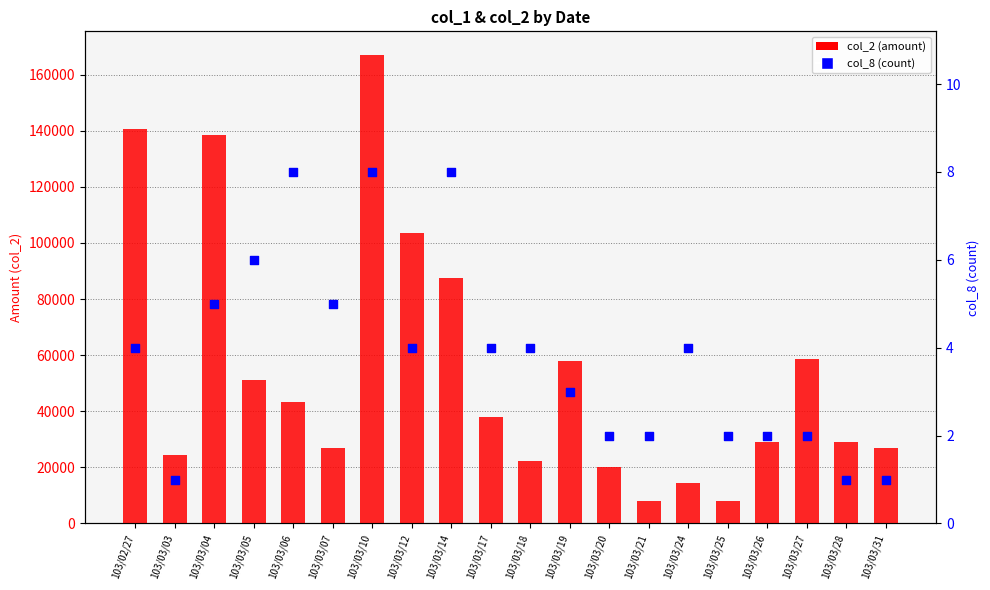

Which series contains the lowest Y value?

col_8 (count)